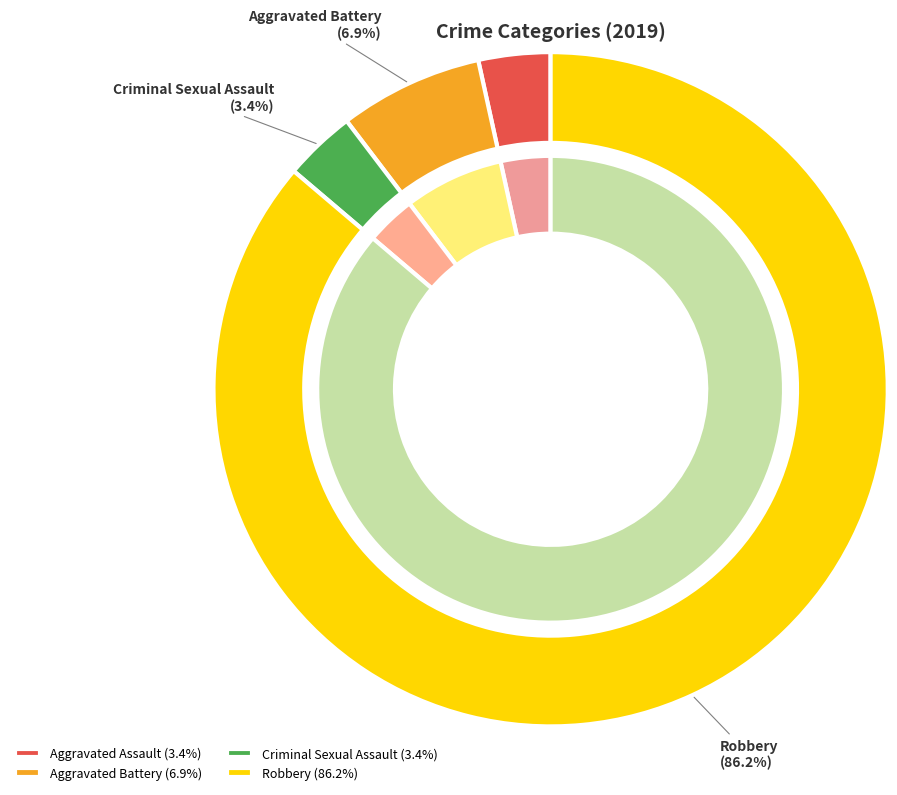

Is Aggravated Battery the majority of the pie?

No